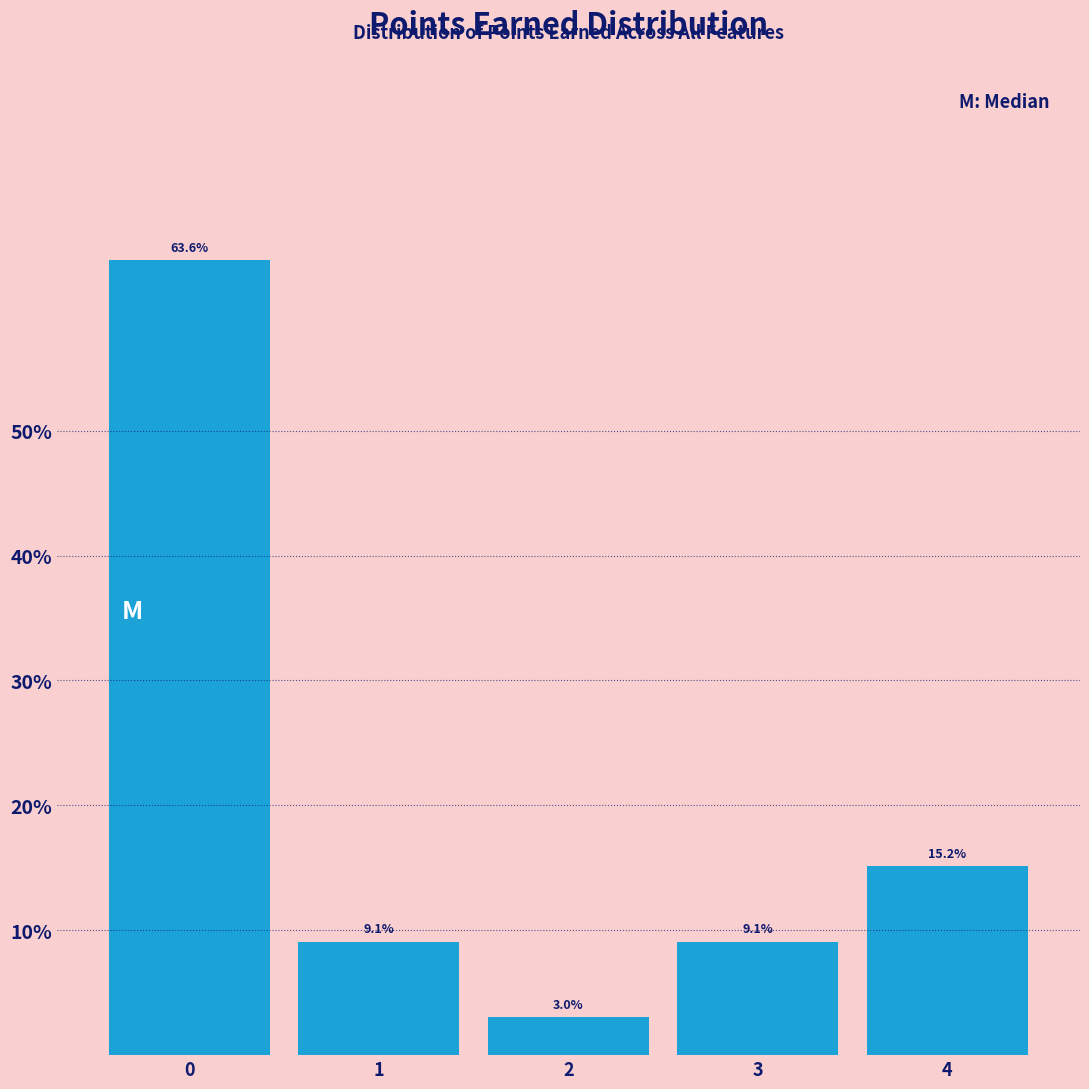

Reading left to right, what are all the values shown in this chart?

63.6	9.1	3.0	9.1	15.2